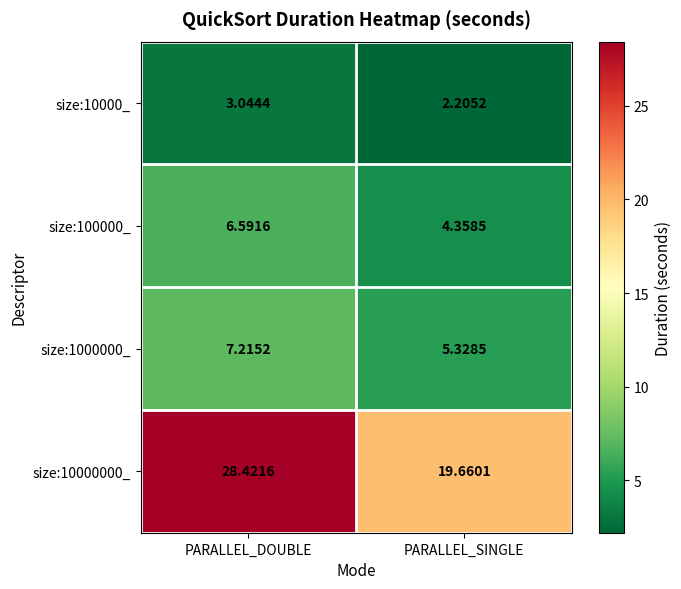

Is the value of size:1000000_ at PARALLEL_SINGLE greater than the value of size:10000_ at PARALLEL_SINGLE?

Yes